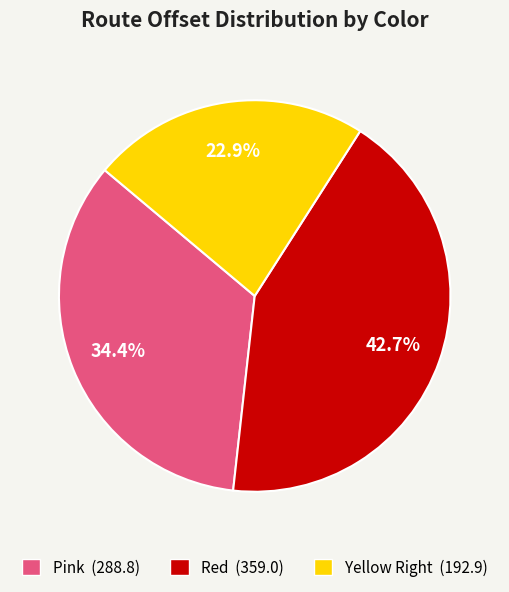

Rank the categories by value from highest to lowest.

Red, Pink, Yellow Right